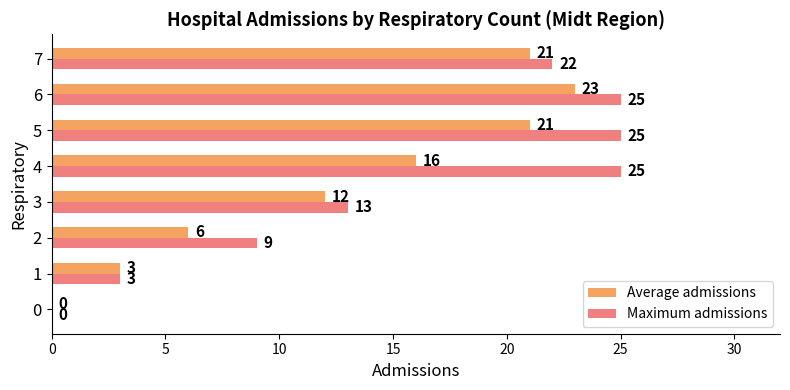

The Maximum admissions series shows 25 at 6. True or false?

True